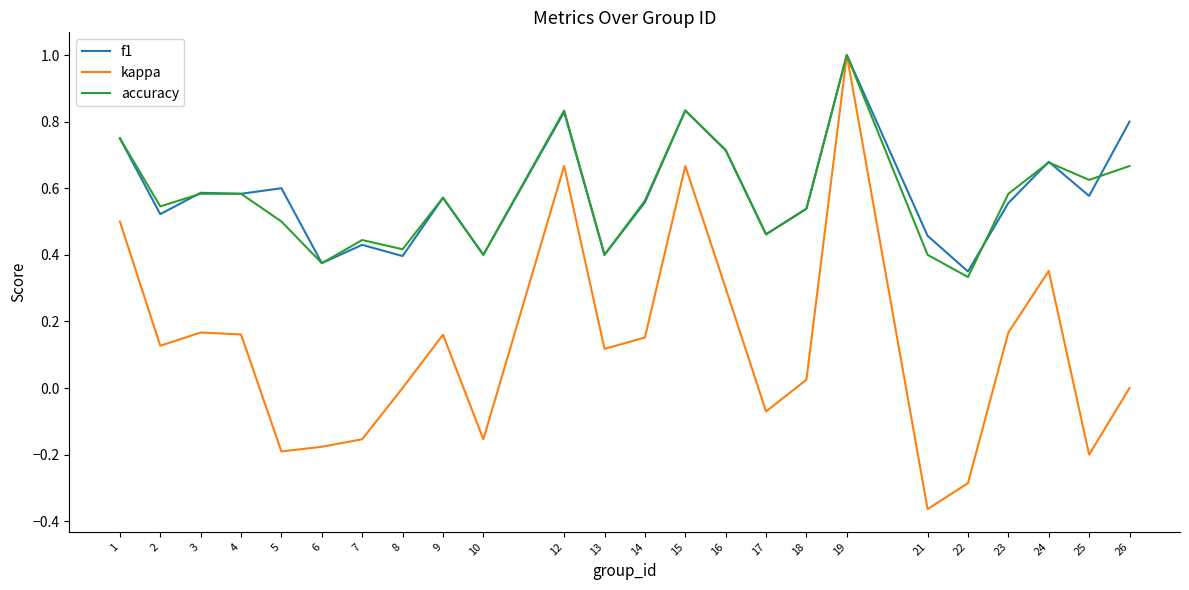

At which label does kappa reach its minimum?

21